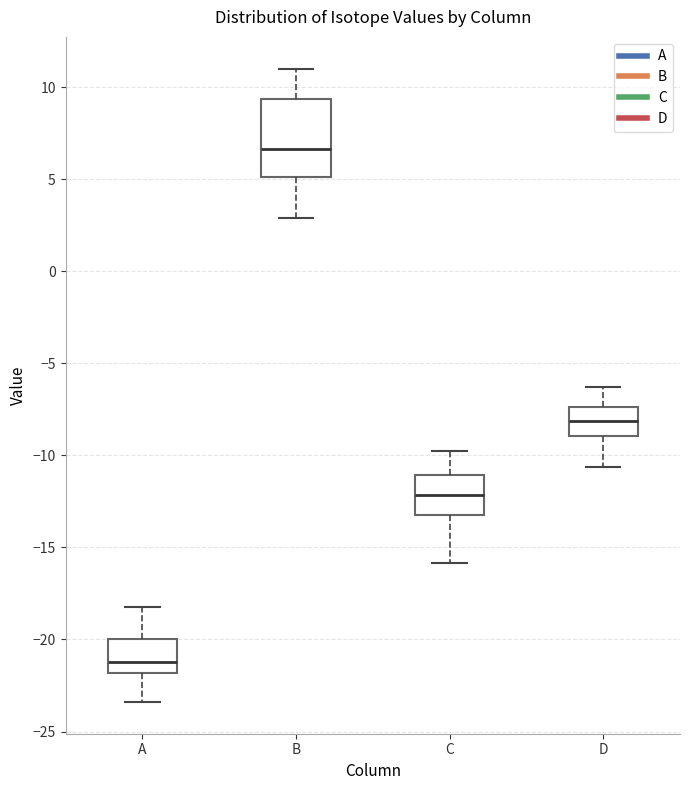

Which box is the tallest, from its lower edge to its upper edge?

B